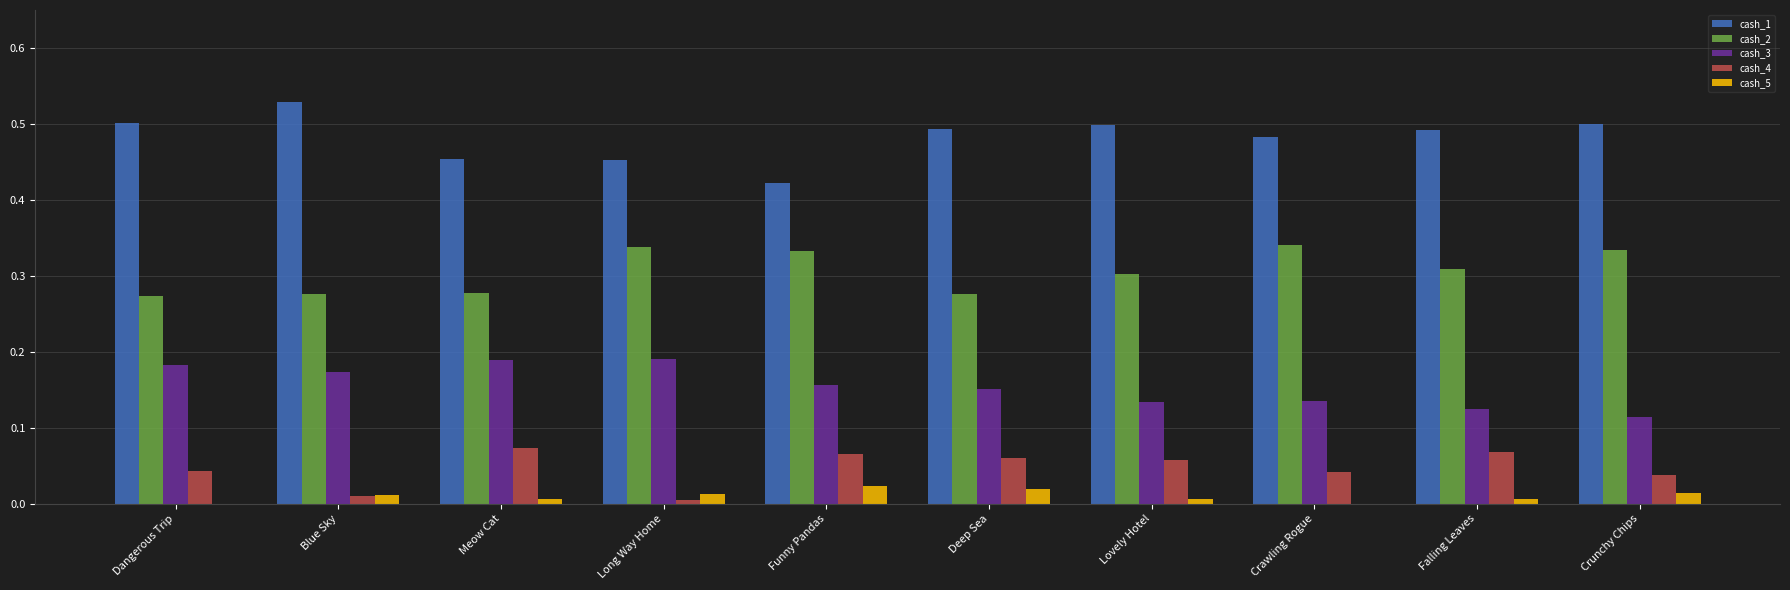

The value of cash_2 at Long Way Home is 0.2. True or false?

False